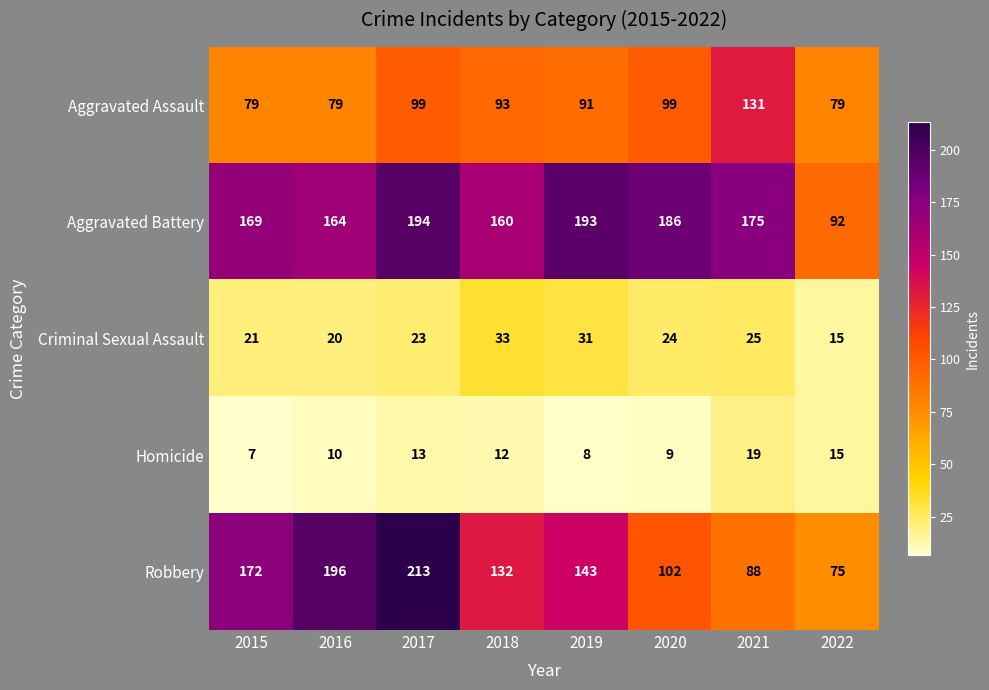

Which label corresponds to the largest value in the chart?

2017